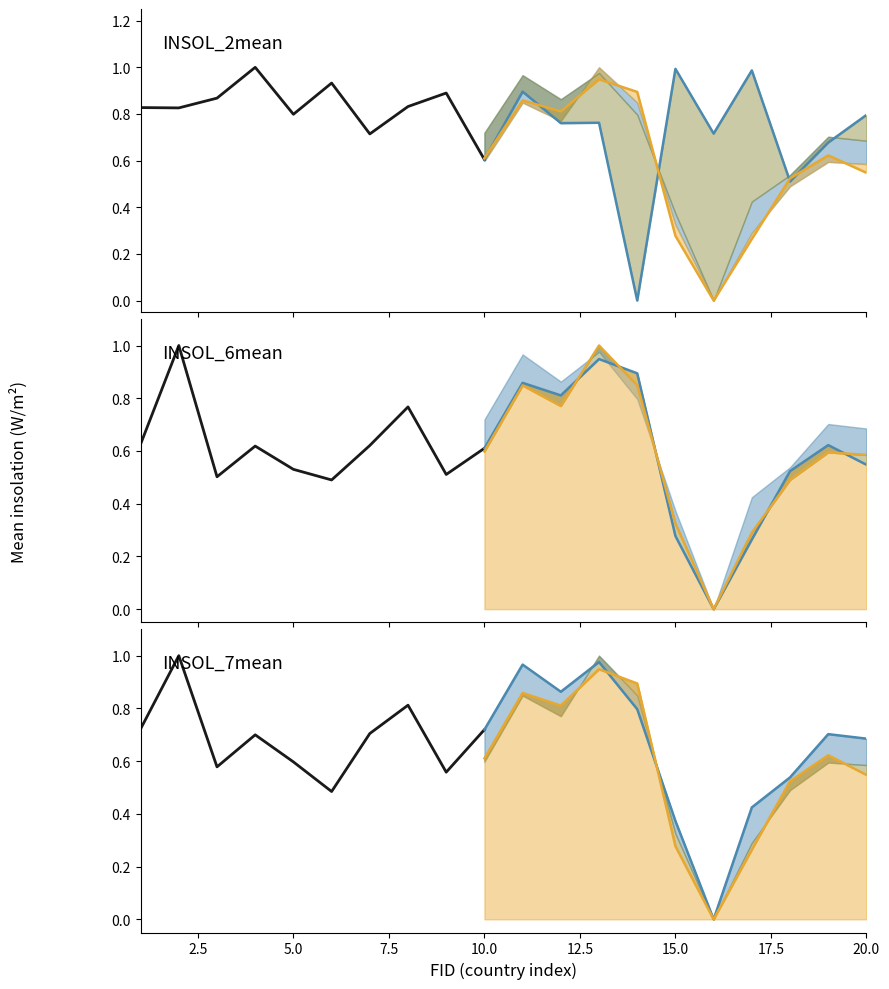

True or false: INSOL_6mean (historical) and INSOL_7mean (historical) cross at least once.

True